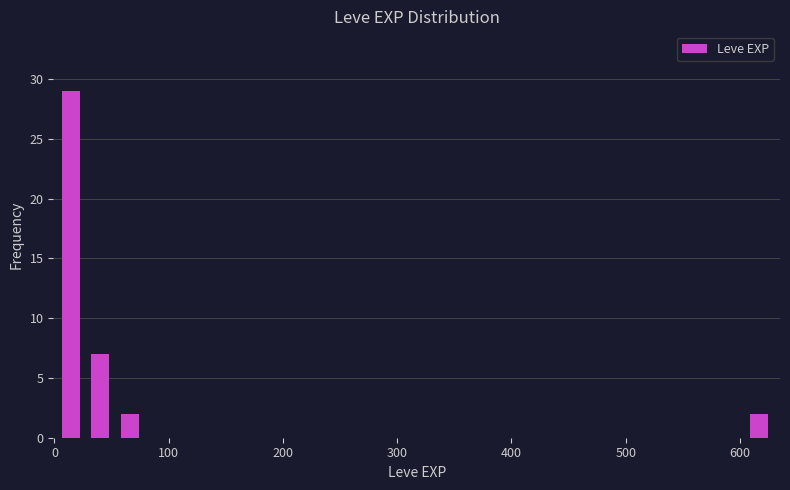

Around what value on the x-axis is the tallest bar? Give the approximate position of its centre, as read against the axis.

10